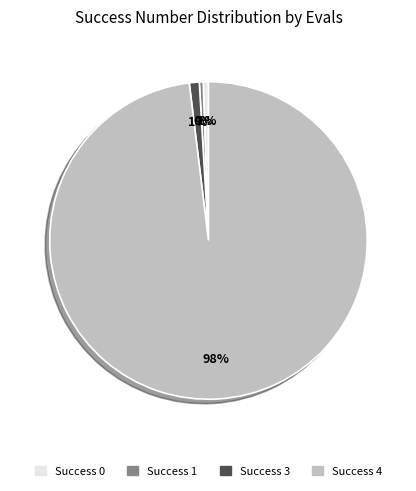

The Success 0 slice represents 1% of the pie. True or false?

True